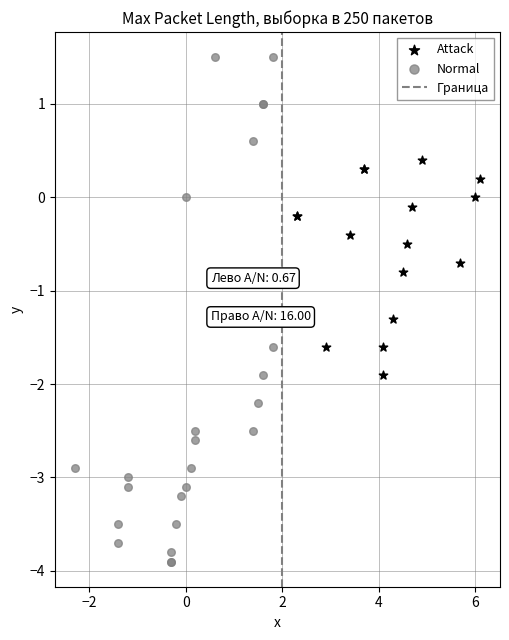

Which series has the widest spread of Y values?

Normal